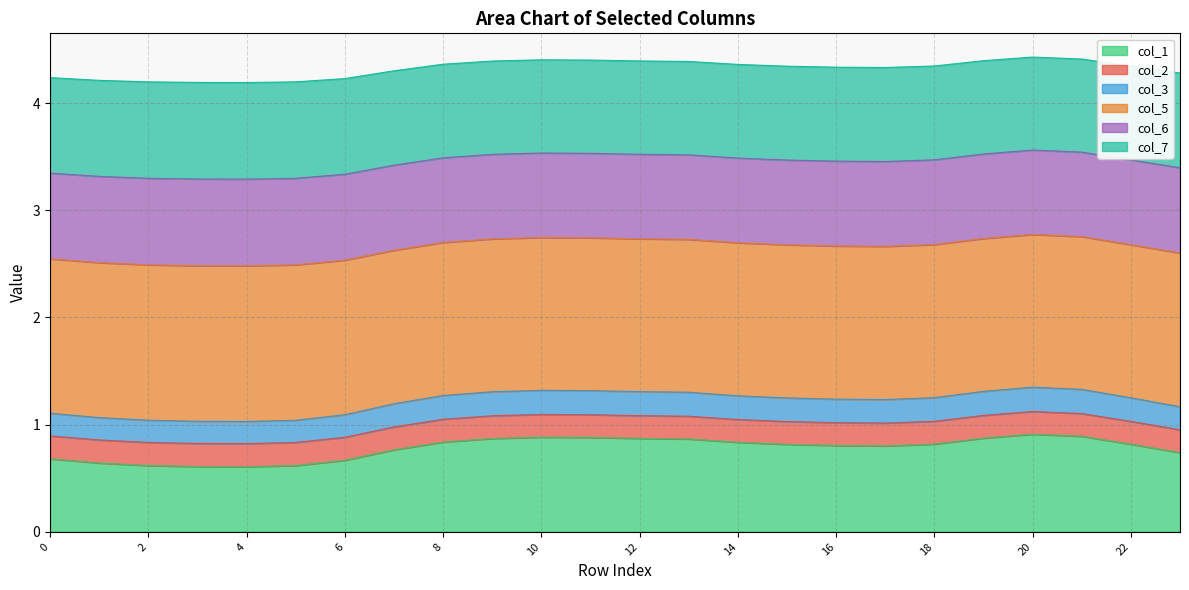

True or false: col_2 and col_1 cross at least once.

False